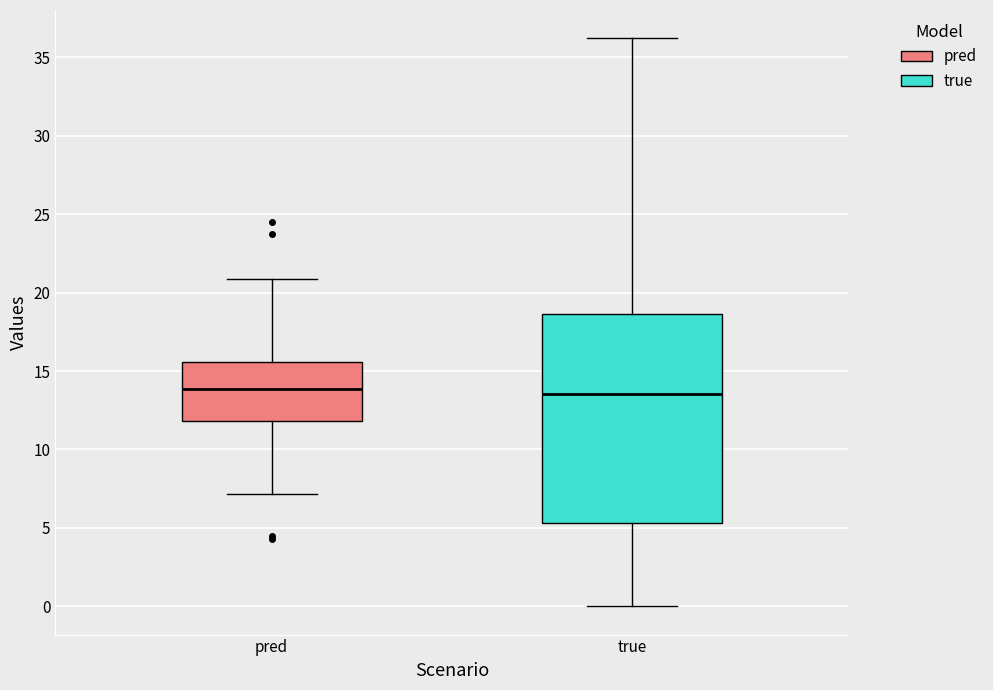

Reading left to right, read every box against the y-axis: the position of its median line, the range the box covers, and the ends of its whiskers. The values are not printed on the chart, so give them approximately, as read against the axis.

pred: median 14.0, box 12.0 to 15.5, whiskers 7.0 to 21.0
true: median 13.5, box 5.5 to 18.5, whiskers 0.0 to 36.0